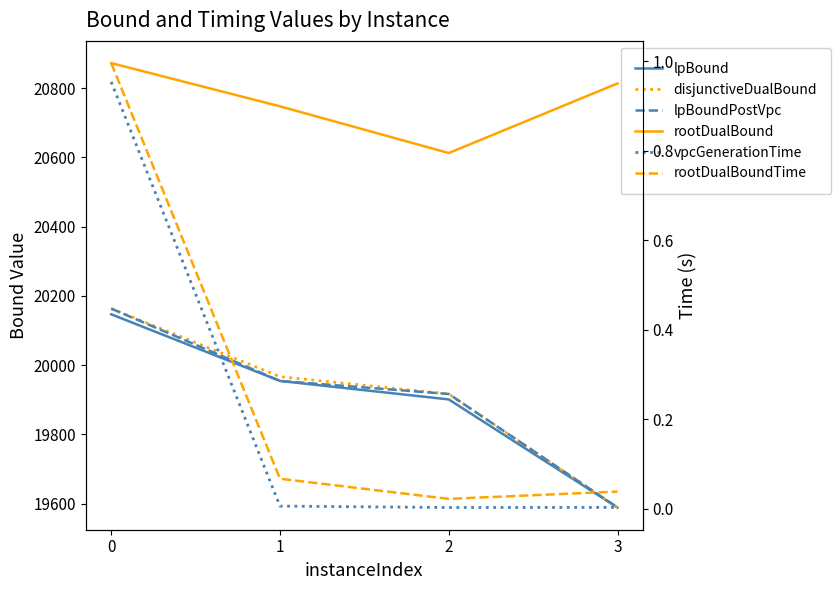

Is the value of lpBound at 3 greater than the value of lpBoundPostVpc at 3?

No